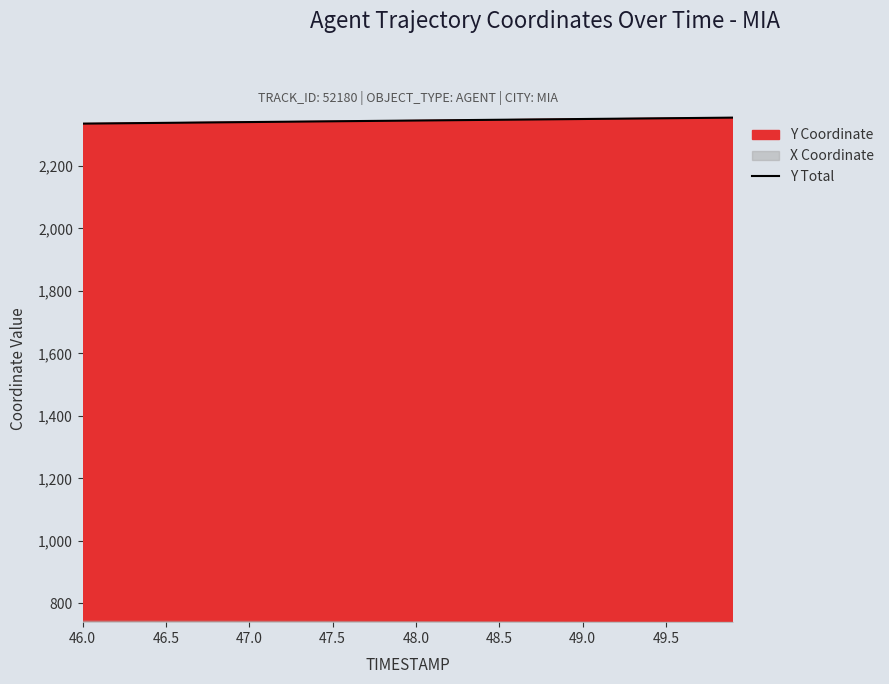

What is the minimum value for Y Total?

2335.2